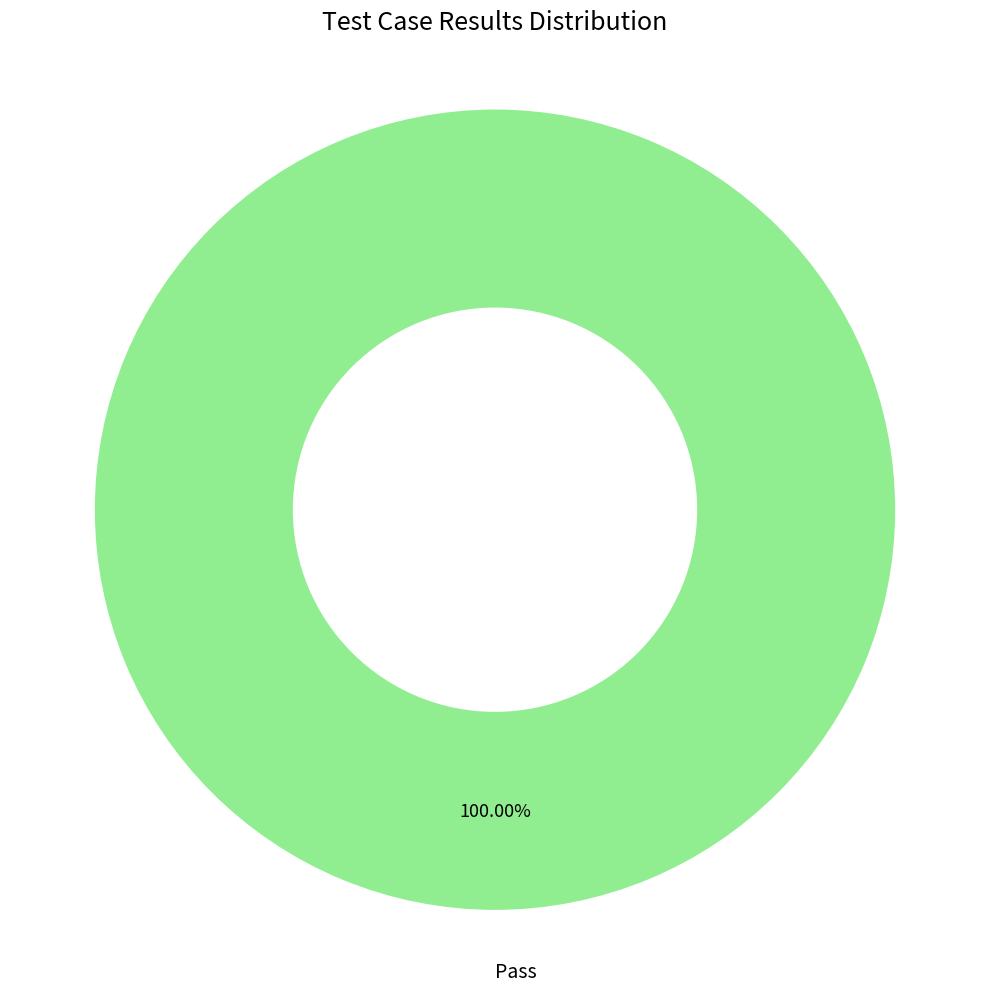

Count the number of slices in the pie.

1